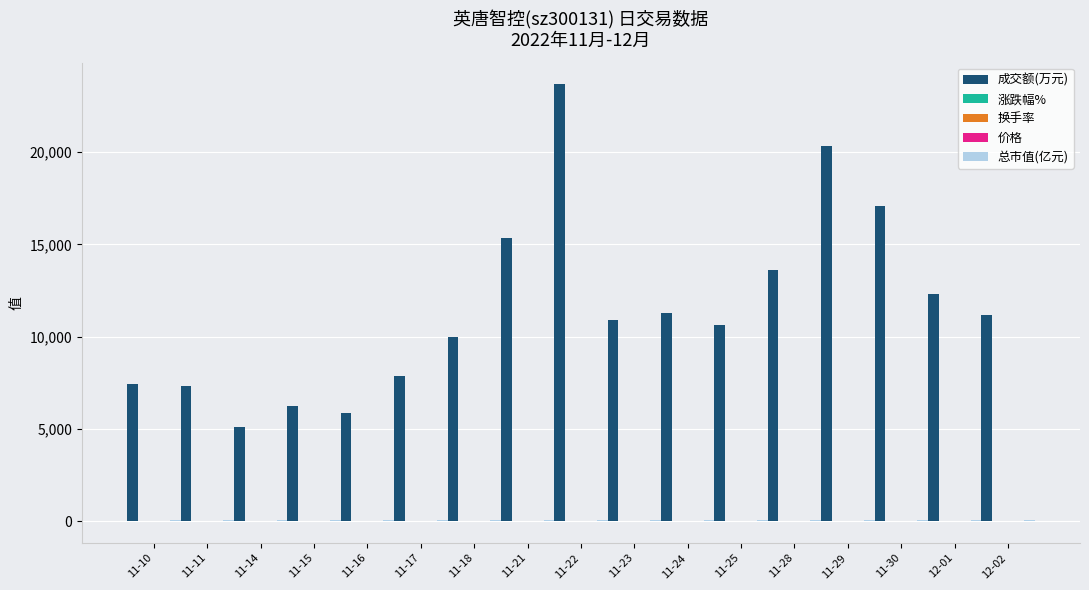

Are the bars grouped side by side (vs. stacked)?

Yes